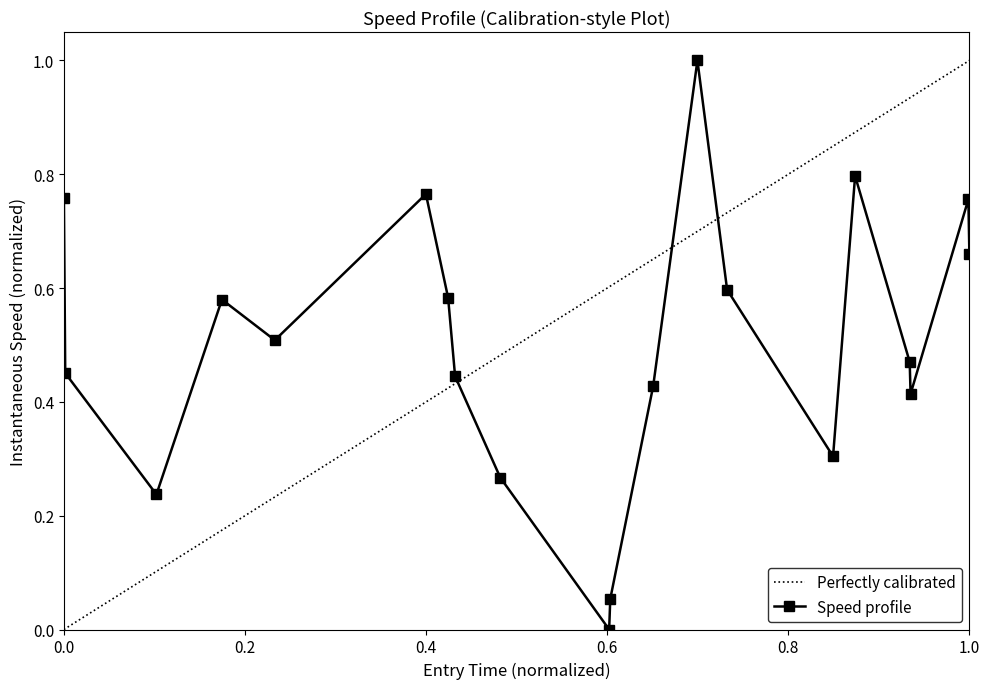

What is the maximum value shown in the chart?

1.0